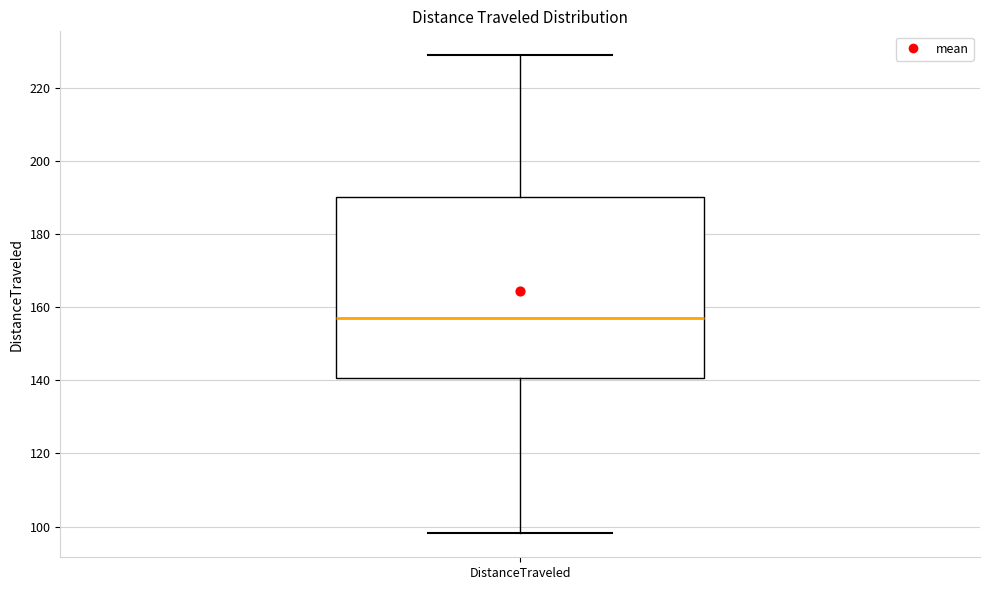

Where is the lower edge of the box for DistanceTraveled on the y-axis? The values are not printed on the chart, so give them approximately, as read against the axis.

140